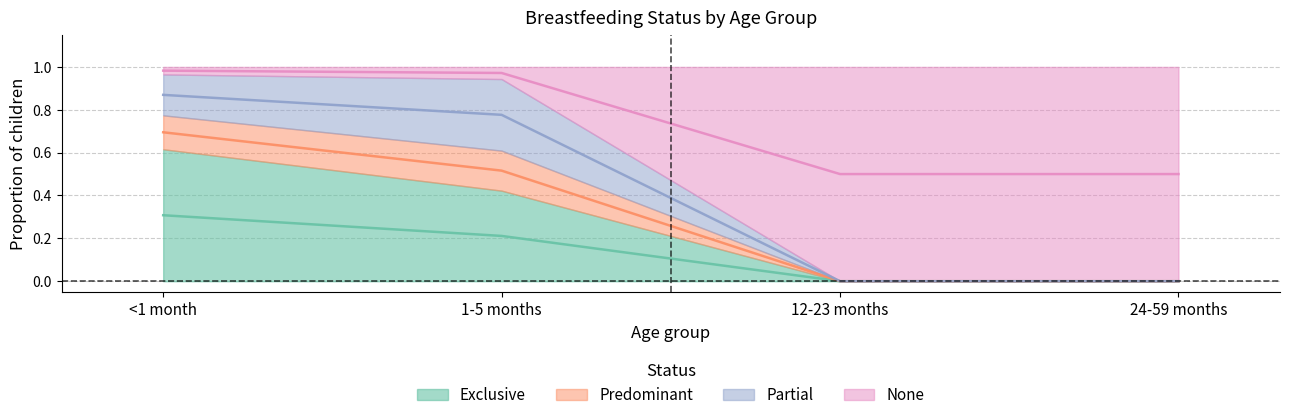

Between 24-59 months and <1 month, which is larger?

<1 month